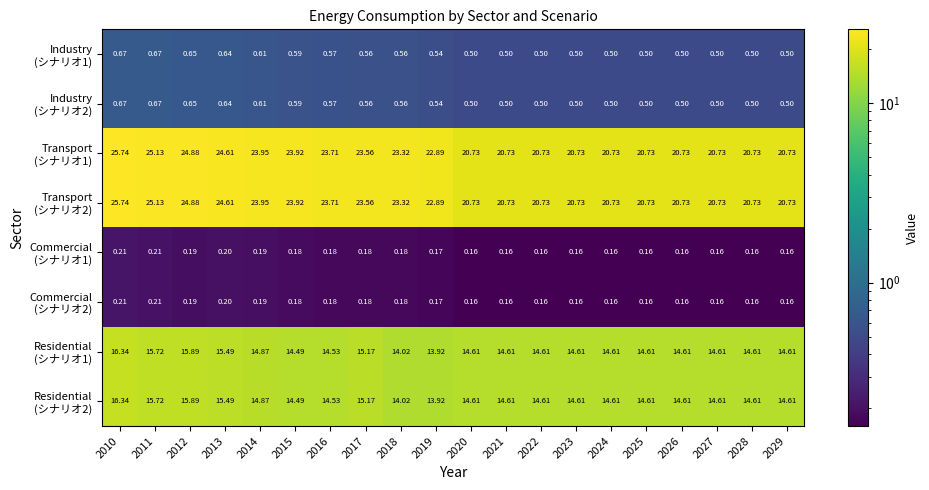

What is the total value across all series at 2023?

72.0